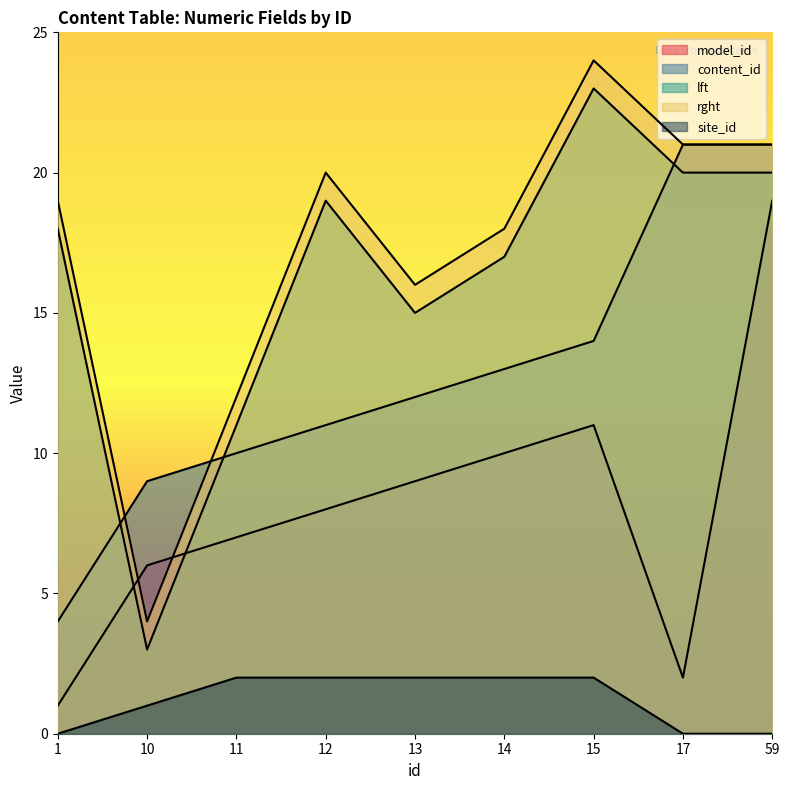

The content_id series shows 12 at 59. True or false?

False